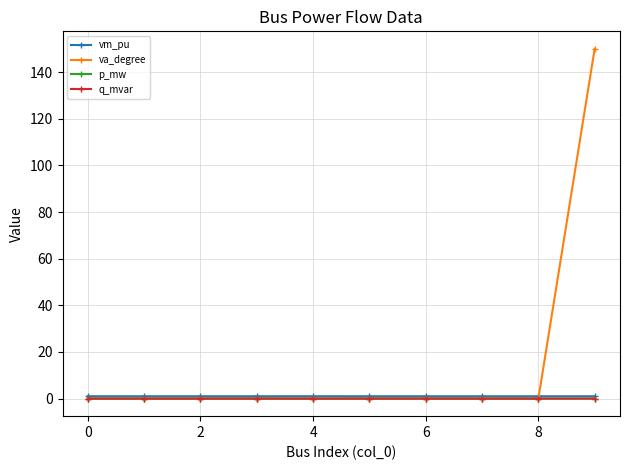

Which series has the largest total across all categories?

va_degree